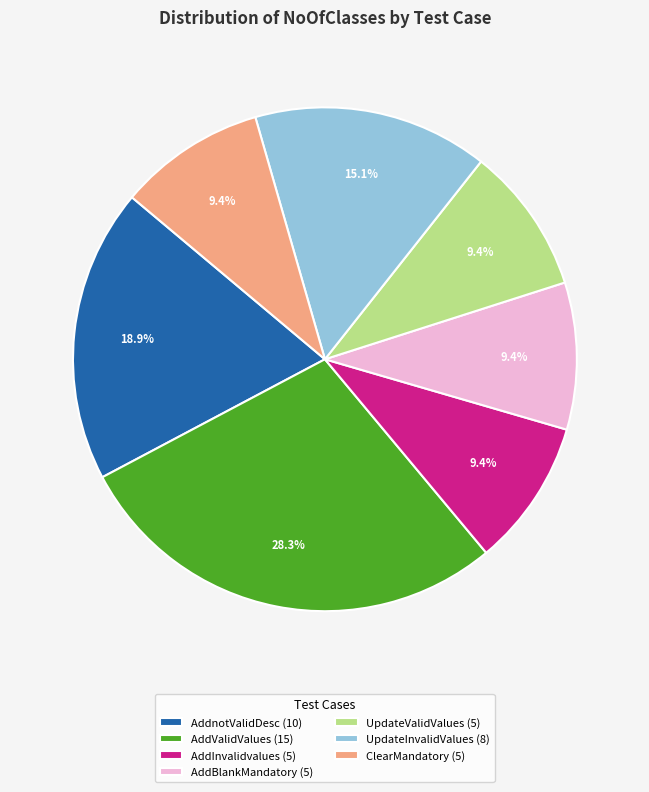

Is there a majority slice in this chart?

No